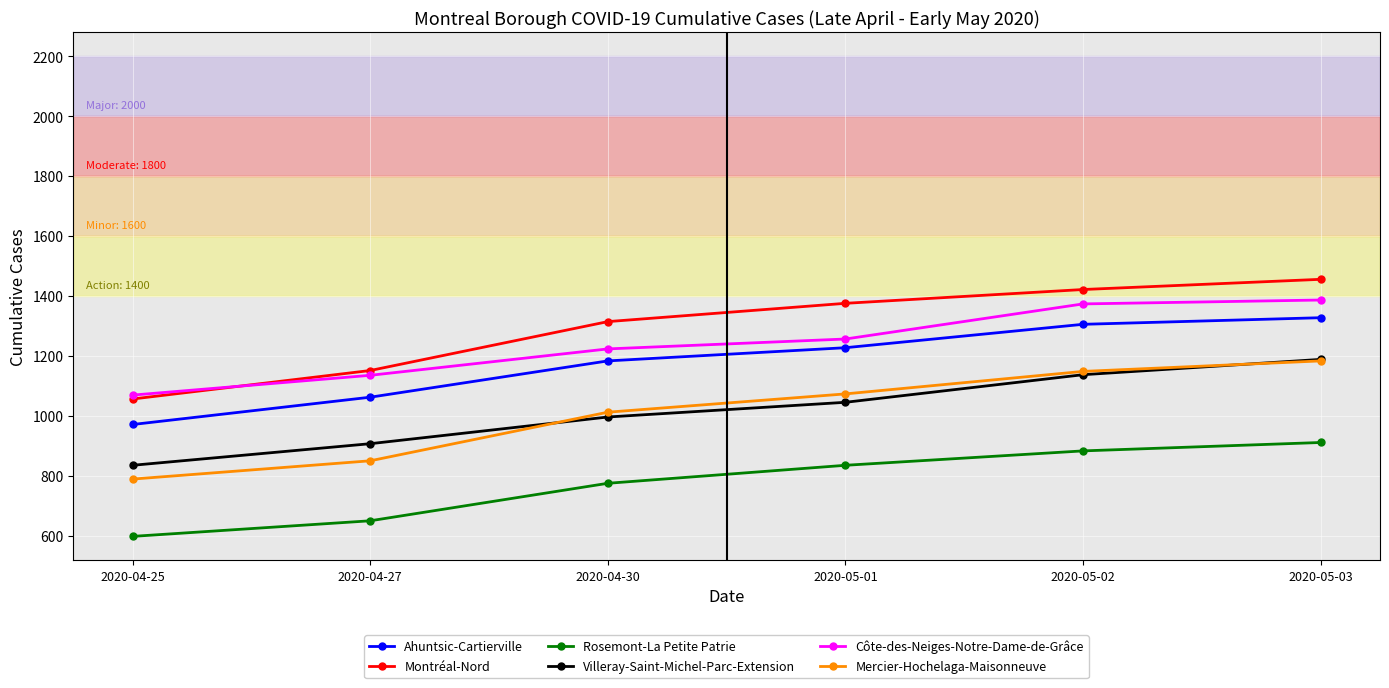

What is the approximate value of Ahuntsic-Cartierville at 2020-04-27, to the nearest 50?

1050